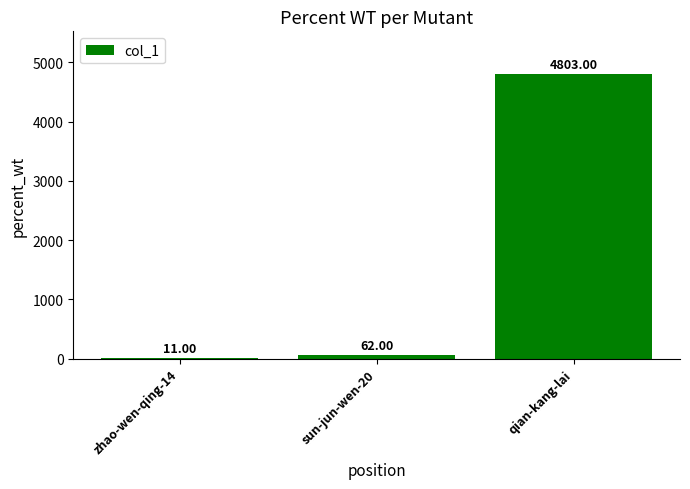

Which label corresponds to the largest value in the chart?

qian-kang-lai